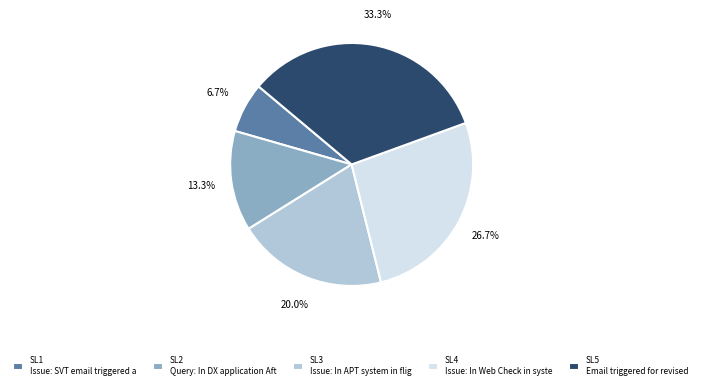

Is there a majority slice in this chart?

No